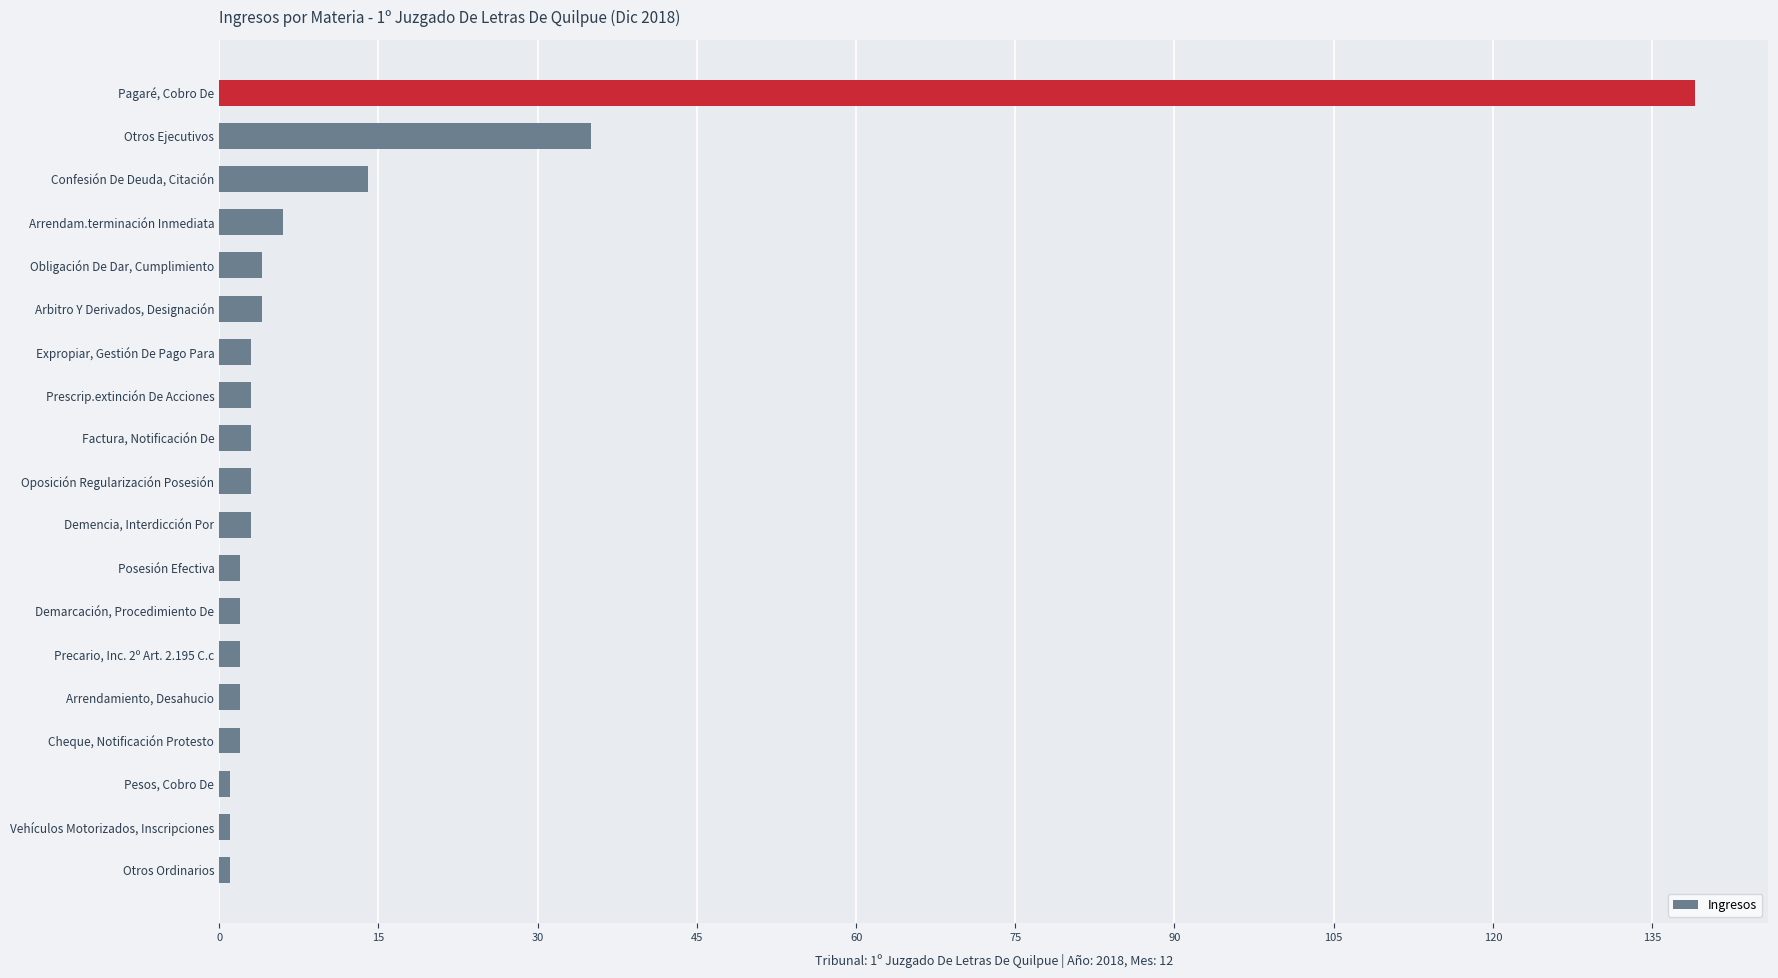

Count the number of data series in this chart.

1